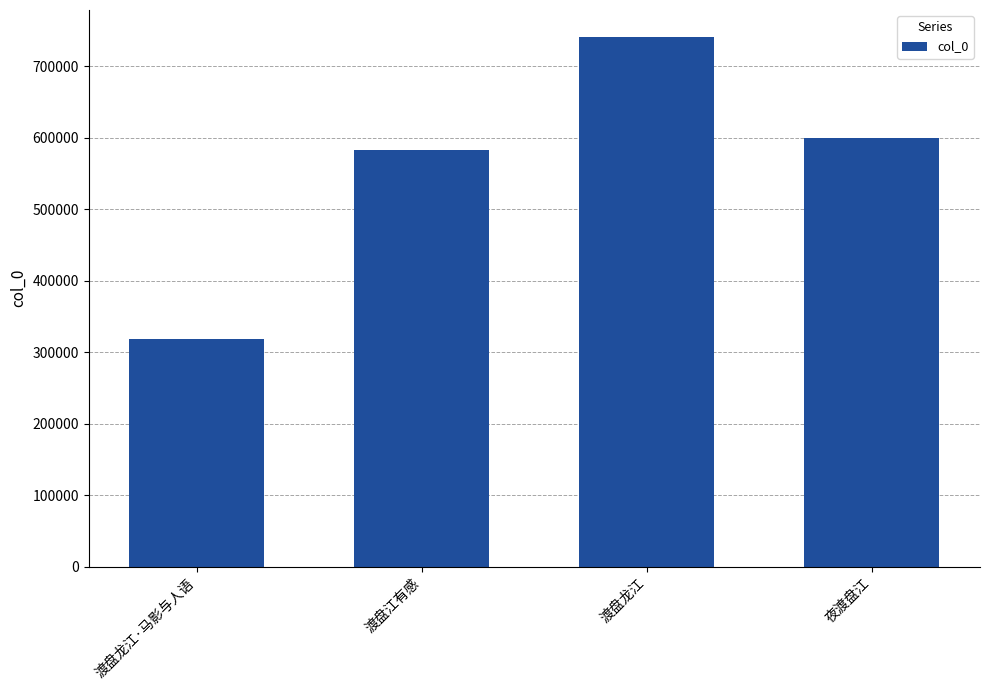

What is the approximate value at 渡盘江有感?

583459